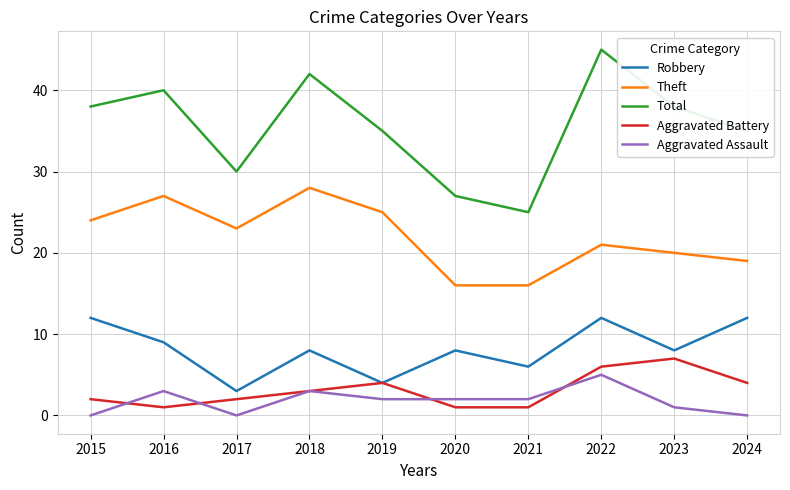

What value does the Robbery series have at 2024?

12